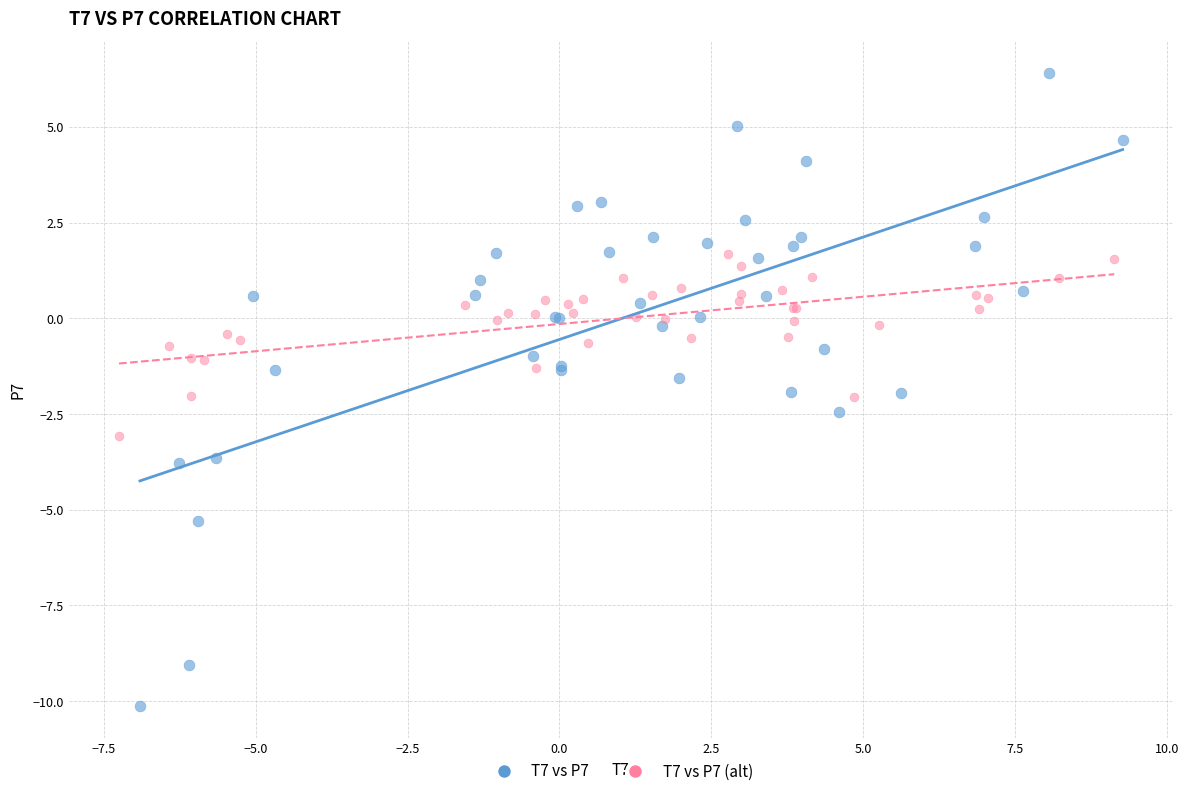

Which series contains the highest Y value?

T7 vs P7